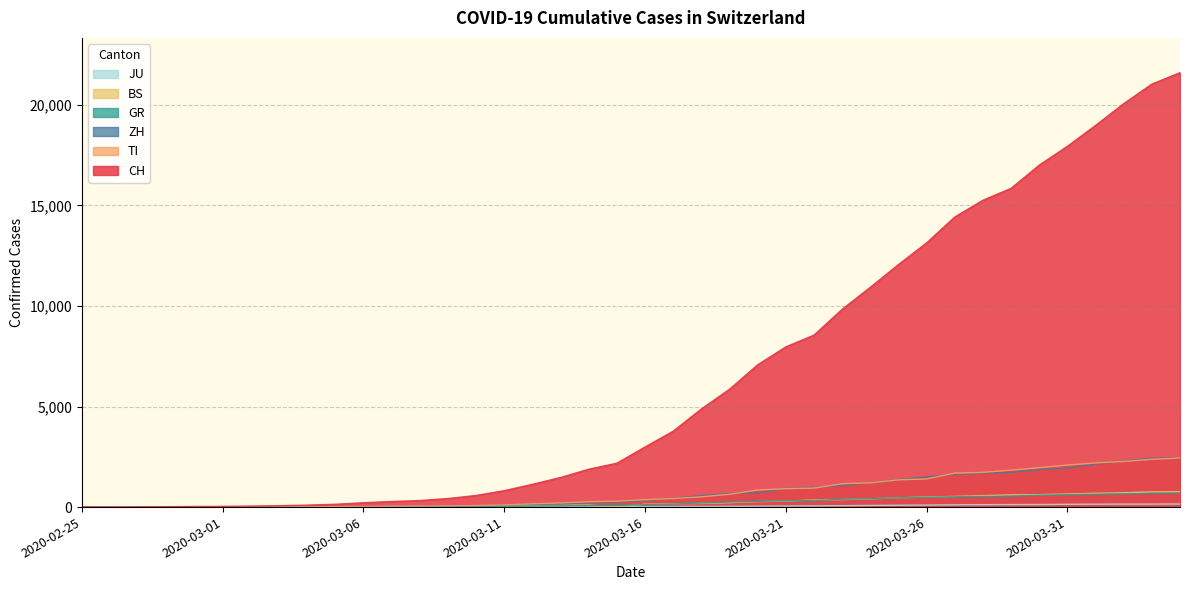

At which category is the sum across all series the highest?

2020-04-04